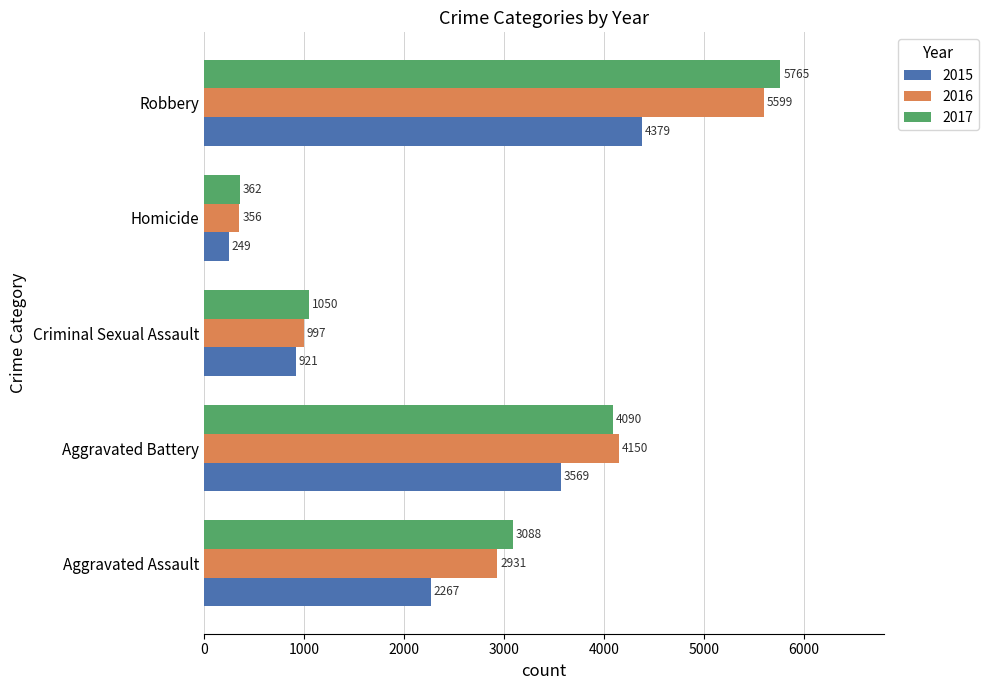

True or false: 2015 has a value of 921 at Criminal Sexual Assault.

True